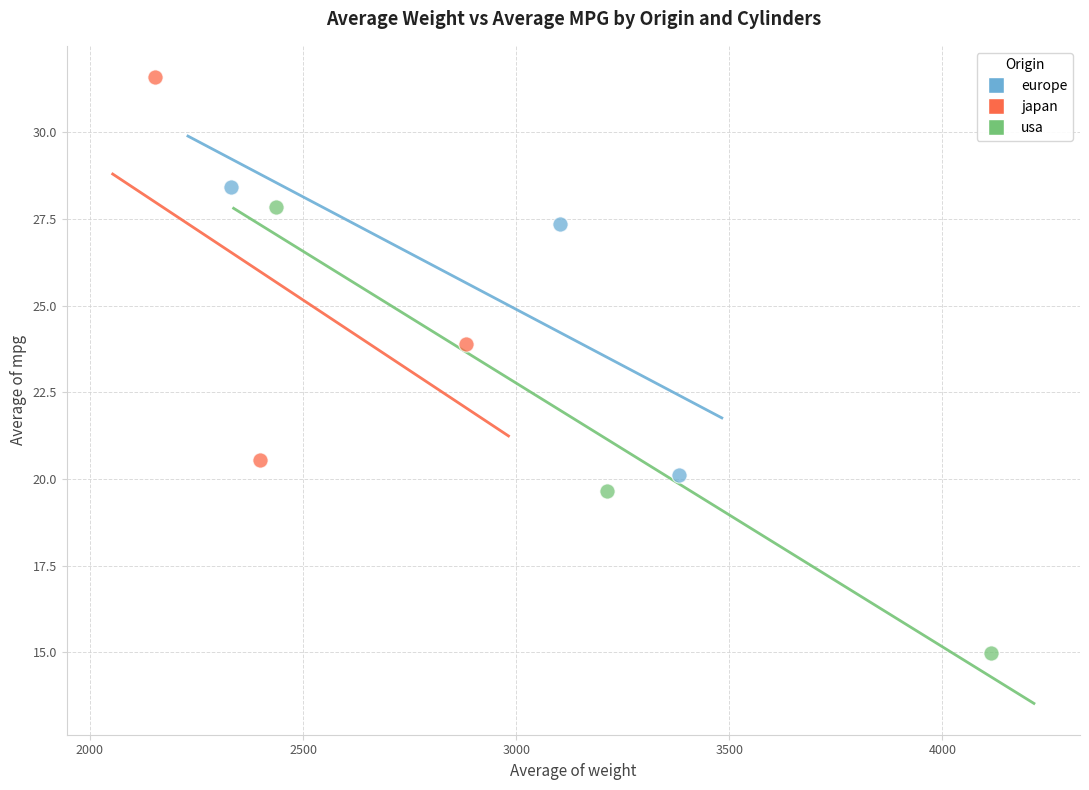

Which series has the largest Y range (max minus min)?

usa